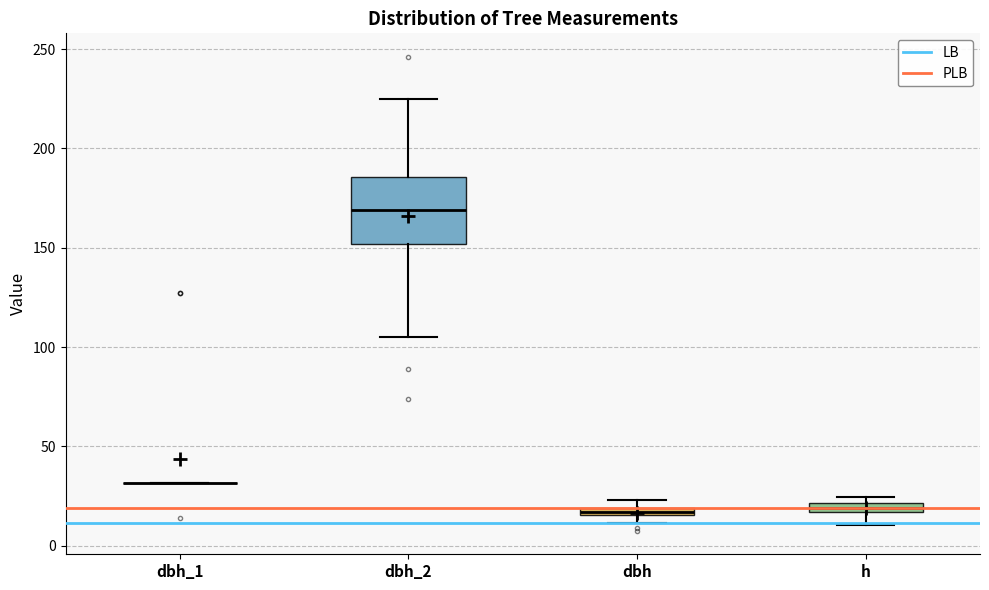

Which box is the tallest, from its lower edge to its upper edge?

dbh_2